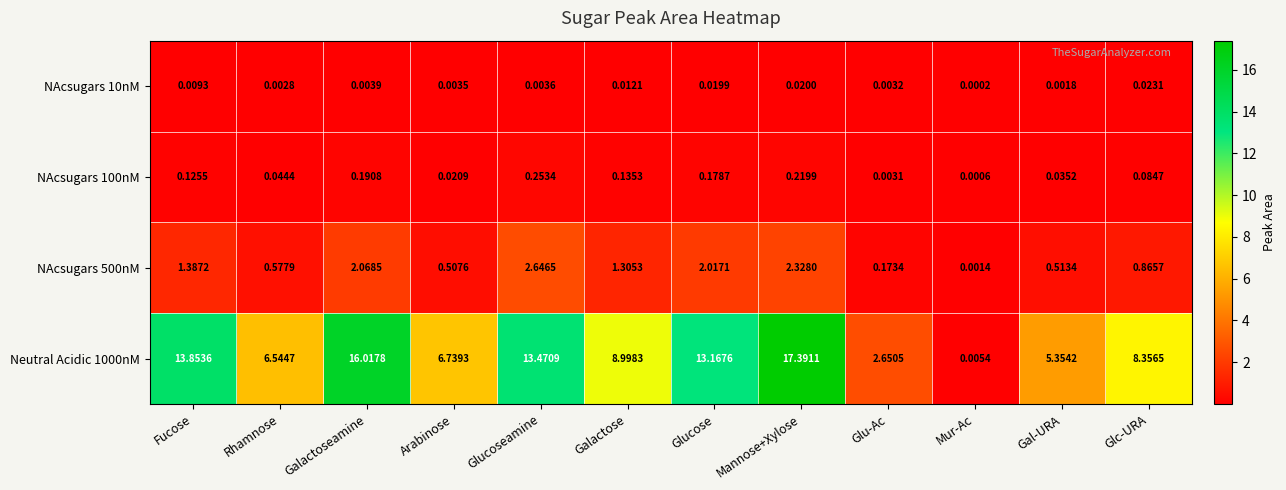

Where does the Neutral Acidic 1000nM series first go above 8?

Fucose